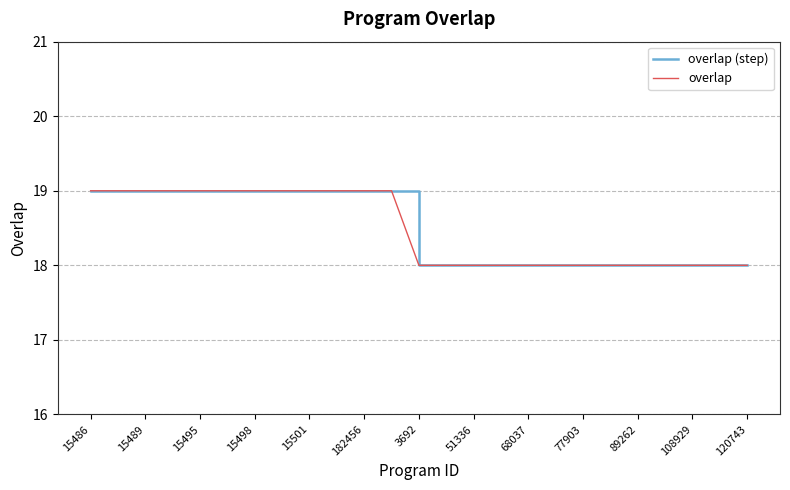

Does the chart display data point markers on the line(s)?

No